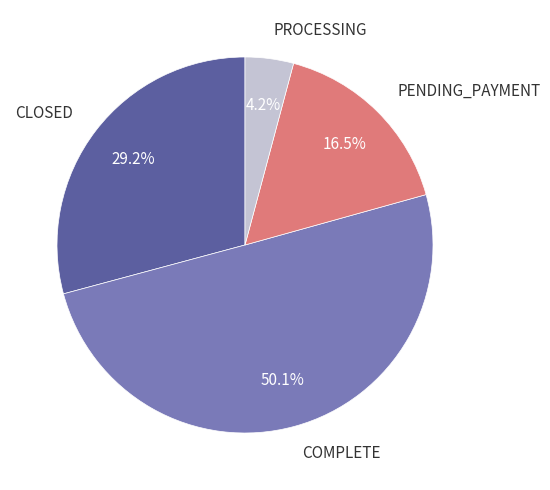

What is the ratio of the value at CLOSED to the value at PENDING_PAYMENT?

1.8